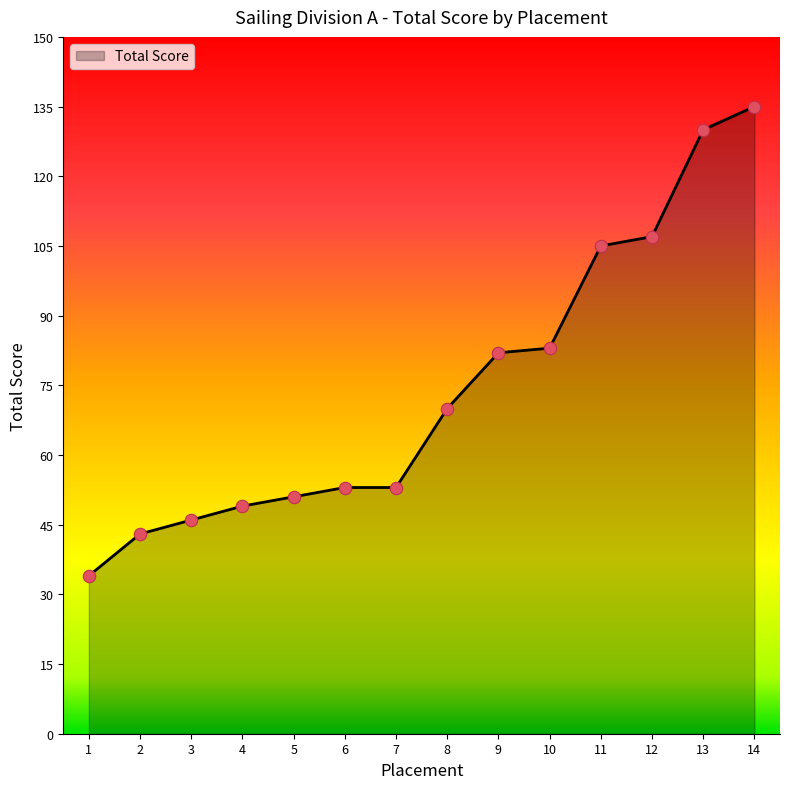

What is the change in value from 3 to 10?

+37